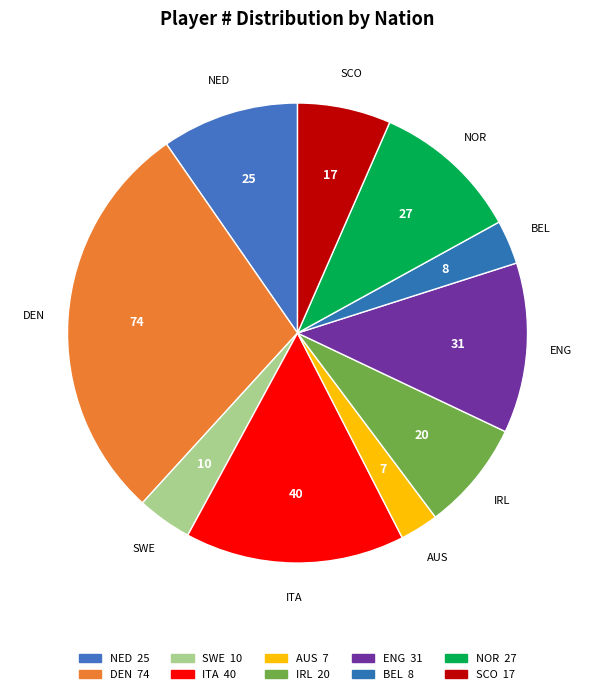

How many segments does this pie chart have?

10